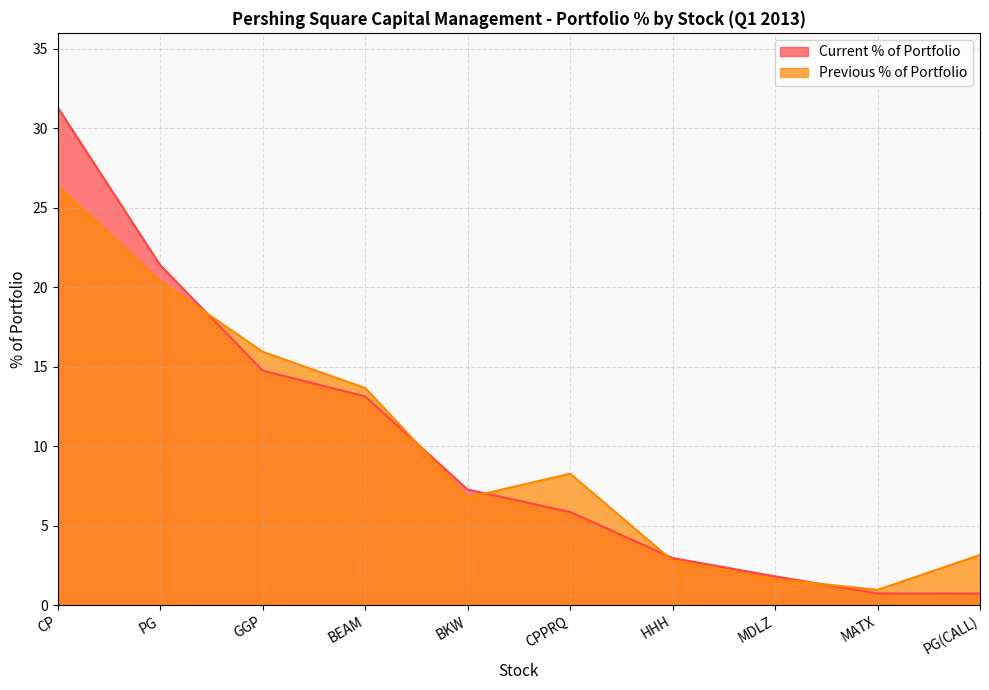

Between HHH and BKW, which is larger?

BKW